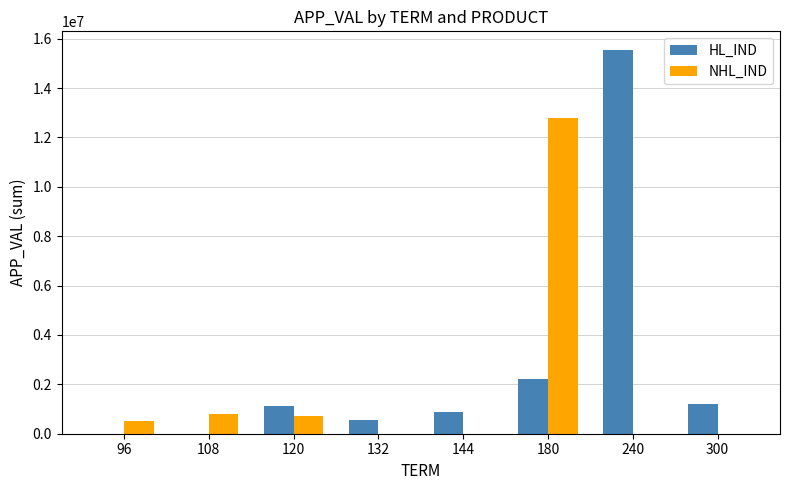

Which series changed the most between 240 and 300?

HL_IND